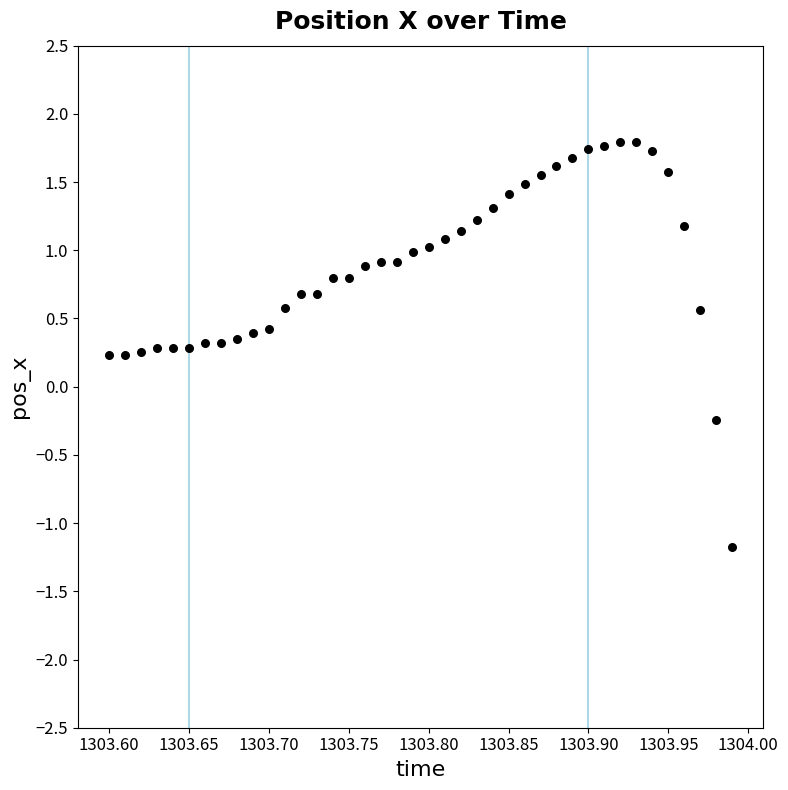

What is the range of Y values (max minus min)?

3.0